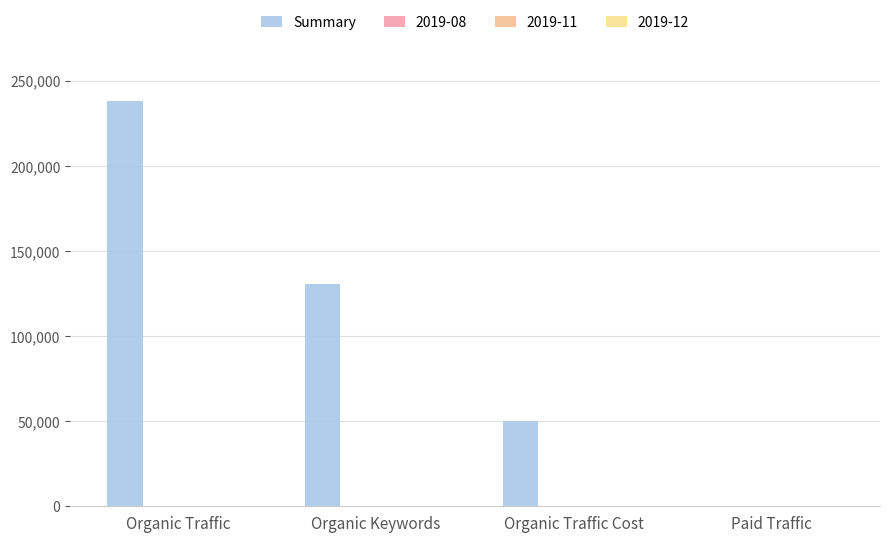

What is the greatest value displayed?

238309